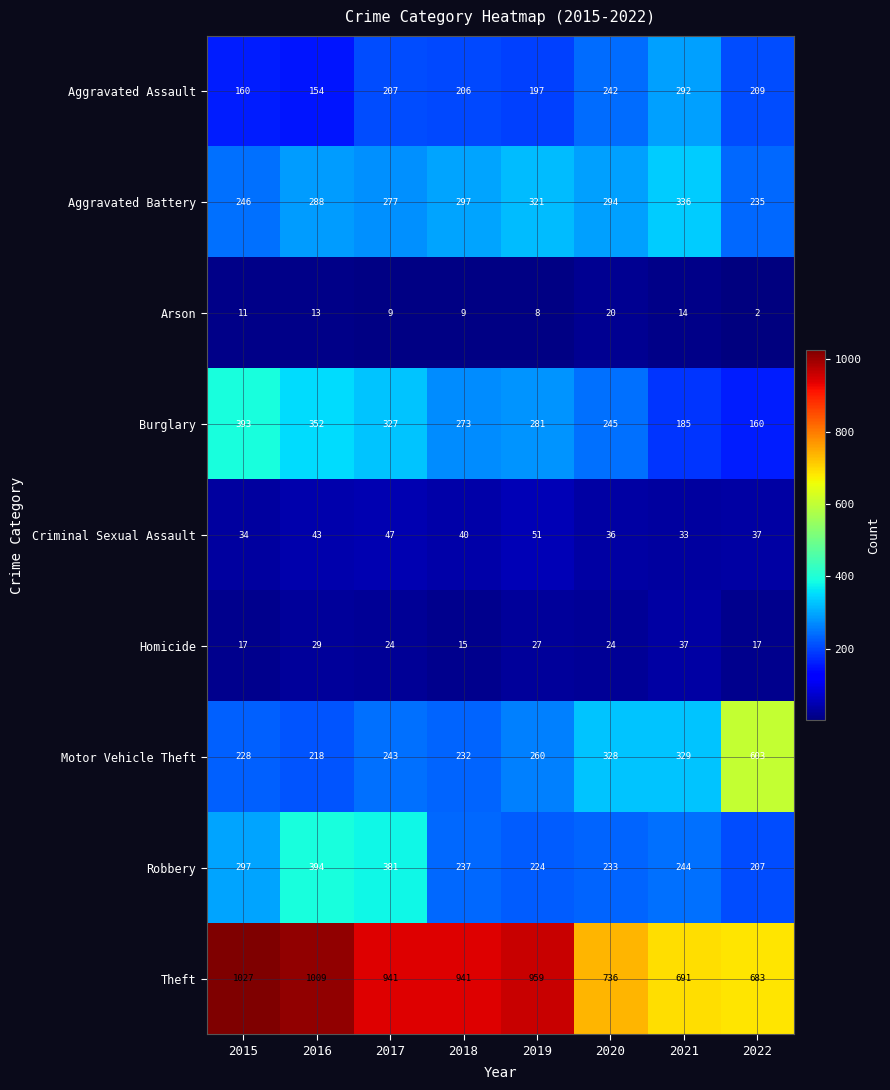

What is the difference between the Theft values at 2016 and 2017?

68